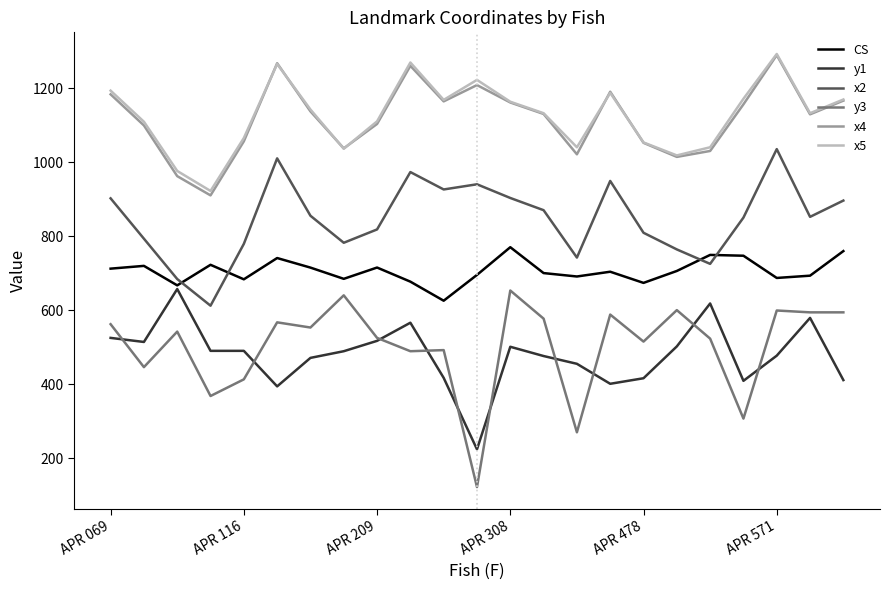

Which series has the widest spread of values?

y3